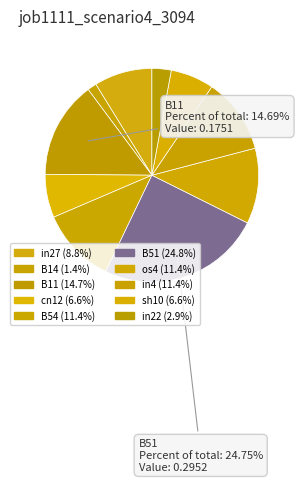

Between in4 and B54, which is larger?

in4